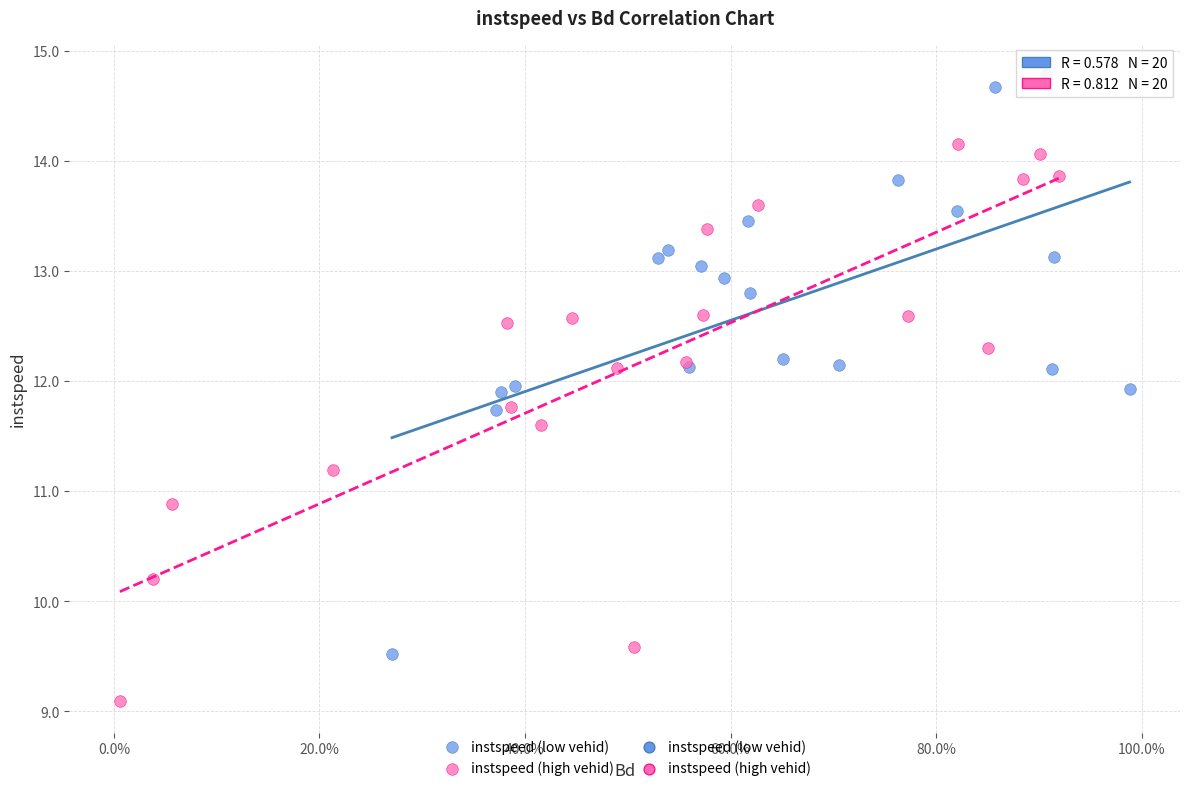

Which series reaches the maximum Y coordinate?

instspeed (low vehid)